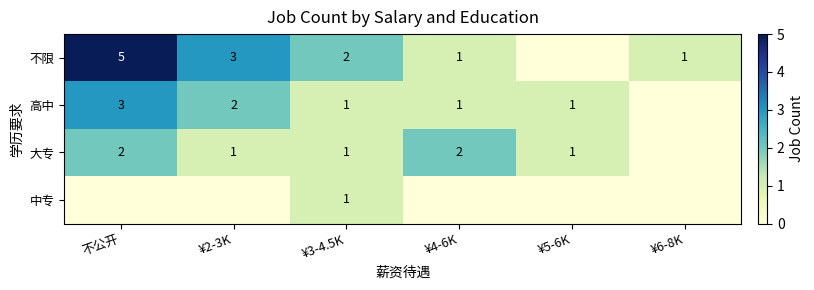

The 大专 series shows 2 at 不公开. True or false?

True